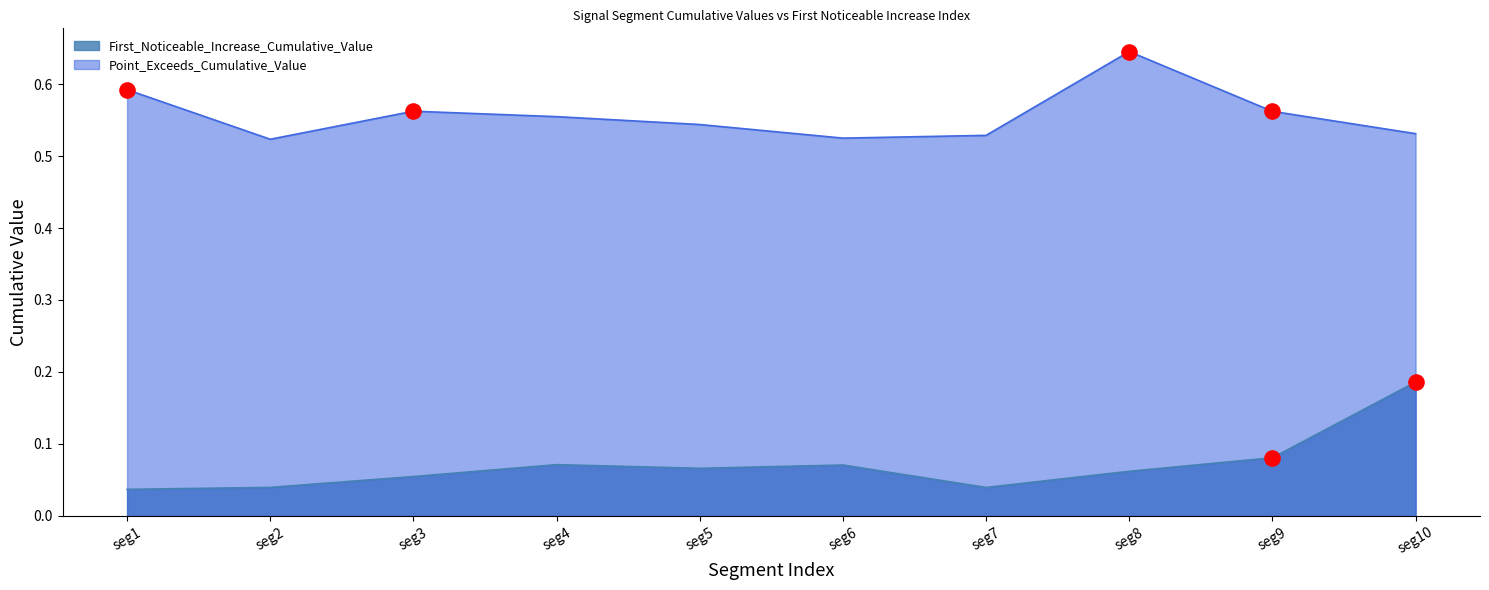

At how many categories does at least one series exceed 0?

10